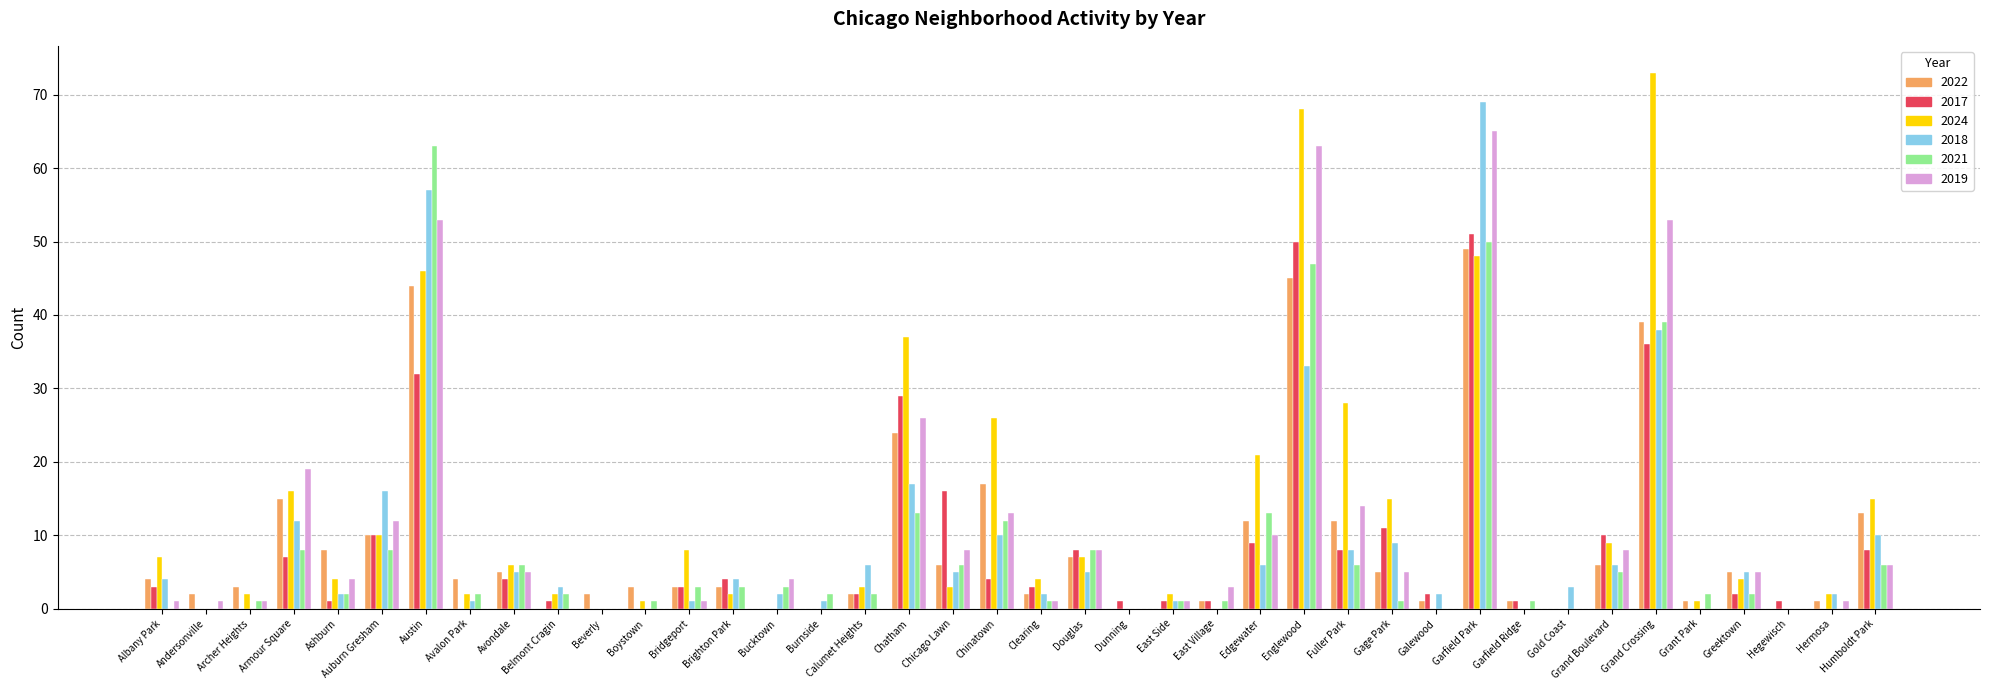

Is the value of 2024 at Bucktown greater than the value of 2022 at Armour Square?

No